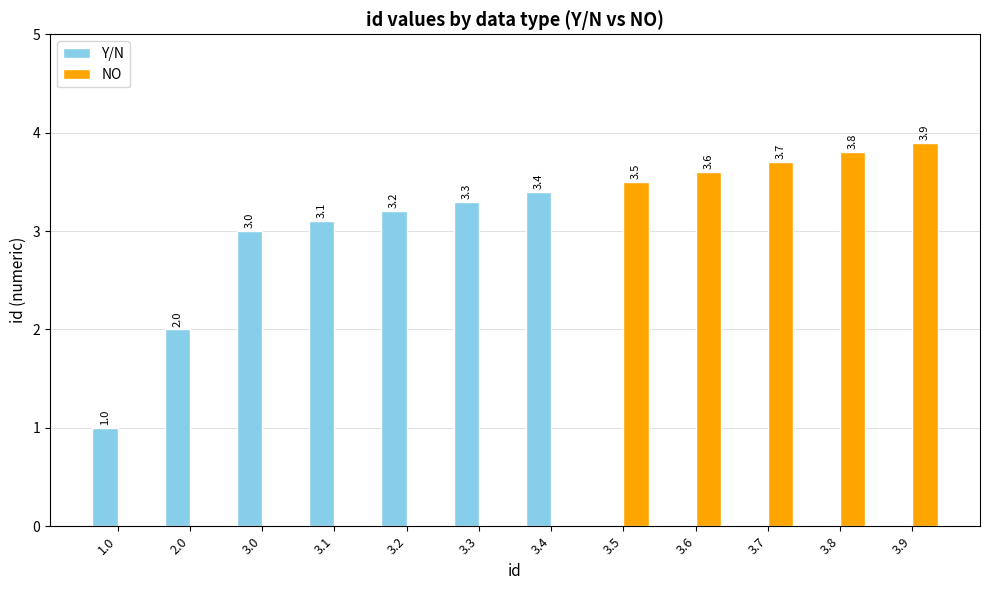

At which category is the sum across all series the highest?

3.9